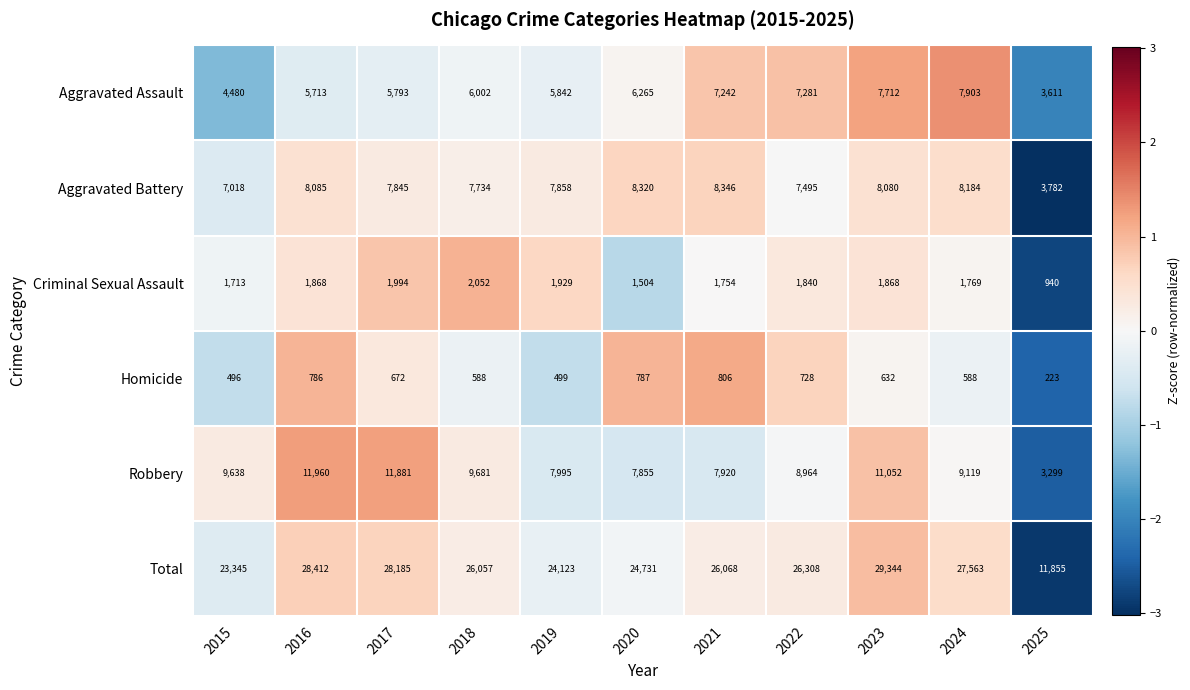

Which series changed the most between 2015 and 2024?

Total